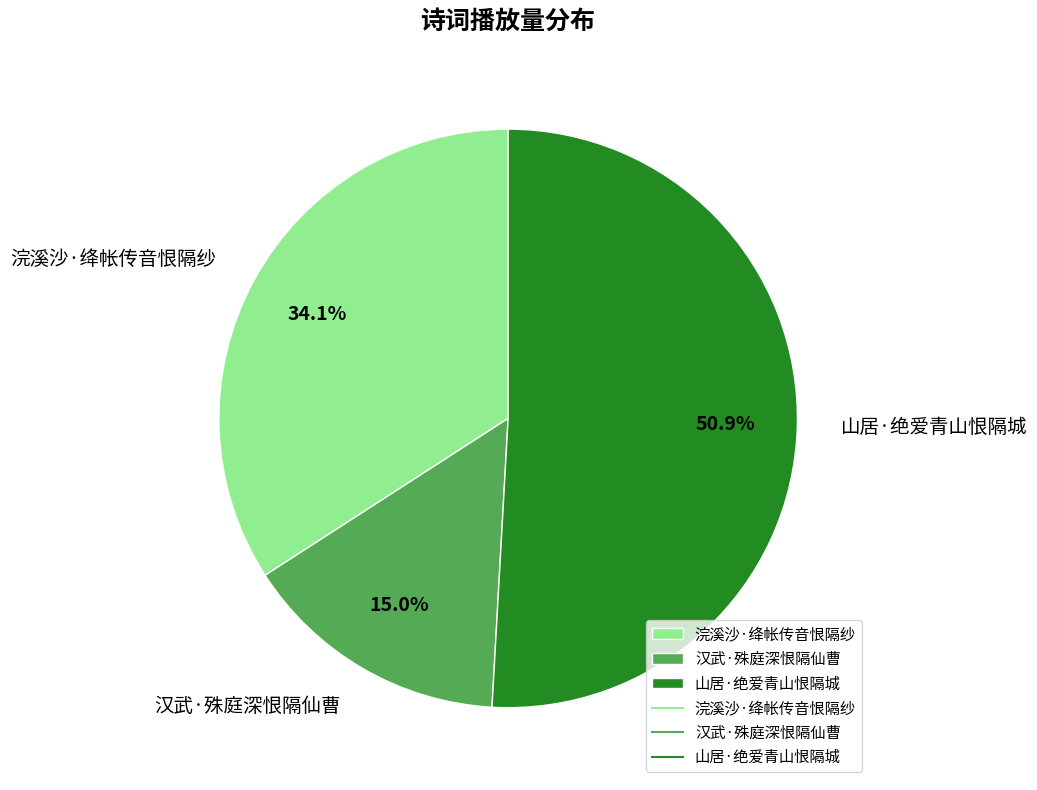

How many segments does this pie chart have?

3